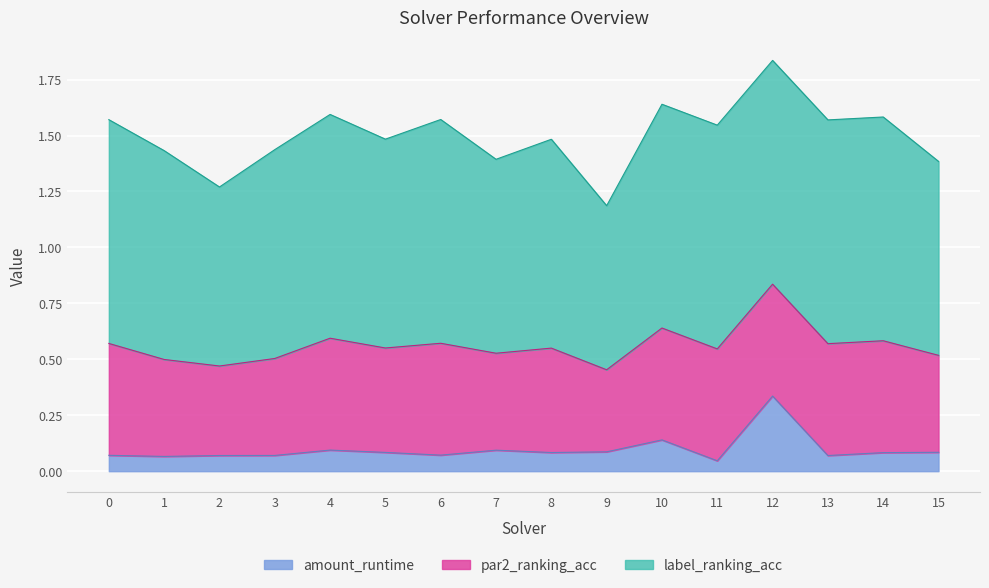

Read the label_ranking_acc value at 4.

1.0